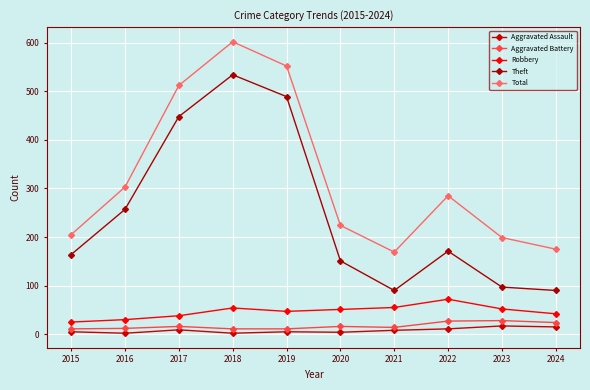

True or false: Total has a value of 113 at 2023.

False